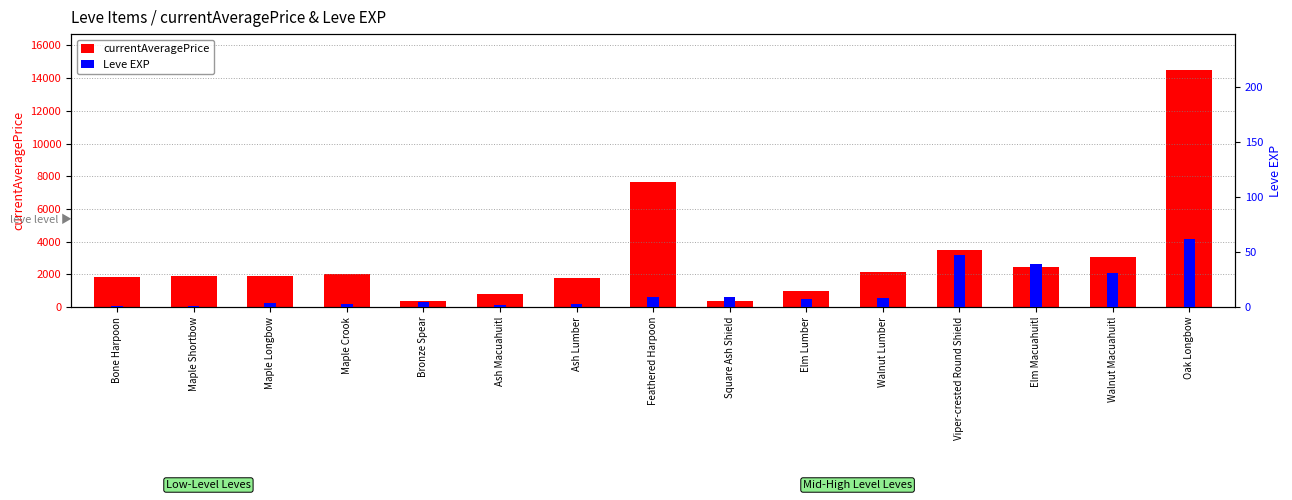

True or false: currentAveragePrice has a value of 1169.3 at Walnut Macuahuitl.

False